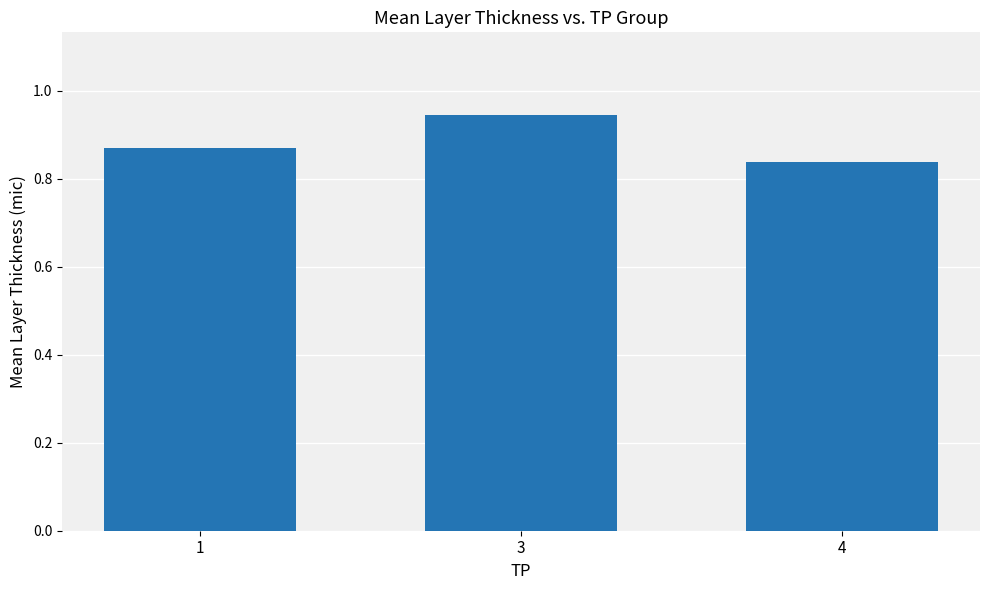

At which label is the value closest to 0?

4